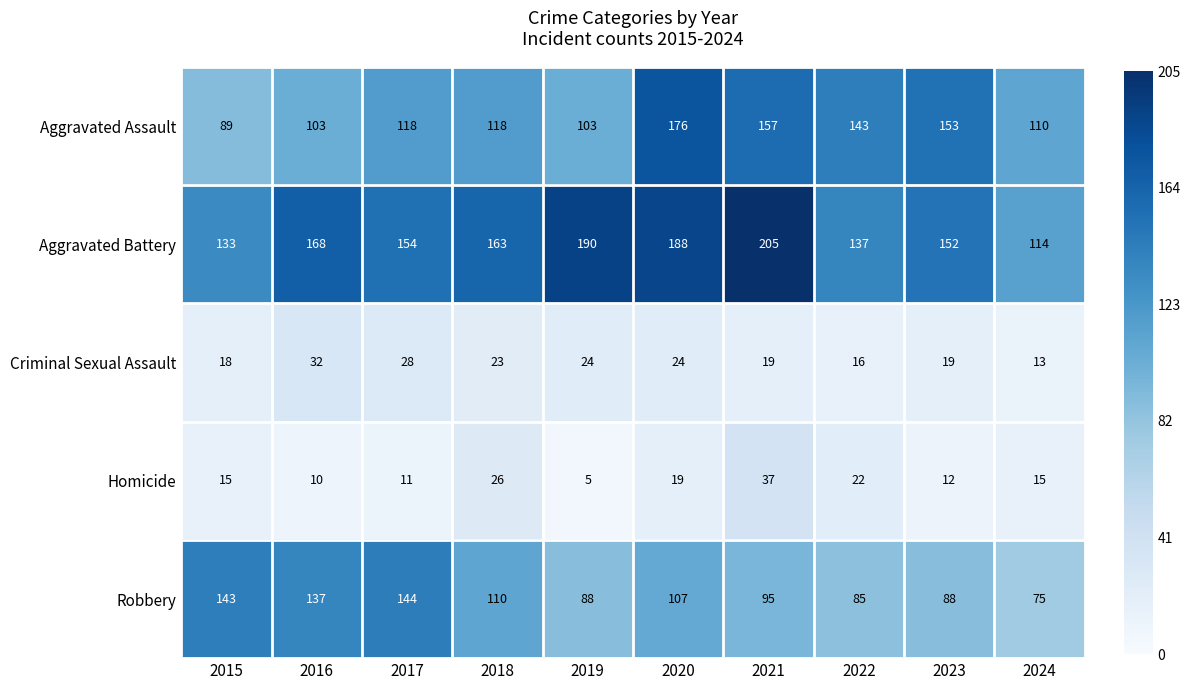

Which series has the largest total across all categories?

Aggravated Battery